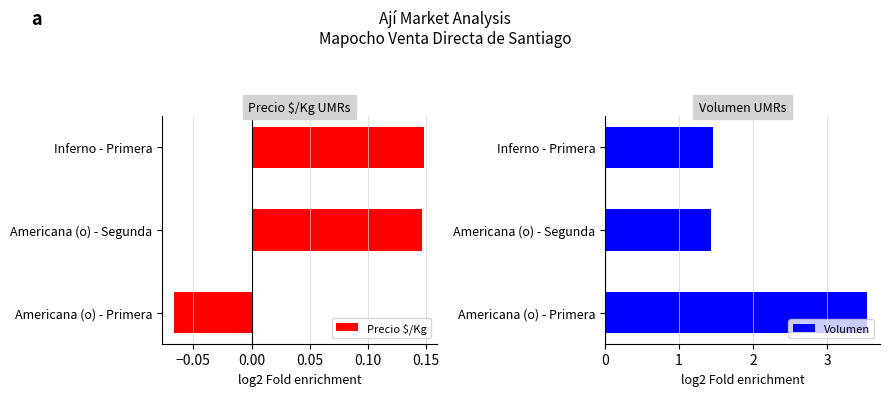

Reading left to right, what are all the values shown in this chart?

Precio $/Kg: -0.1	0.1	0.1
Volumen: 3.5	1.4	1.5